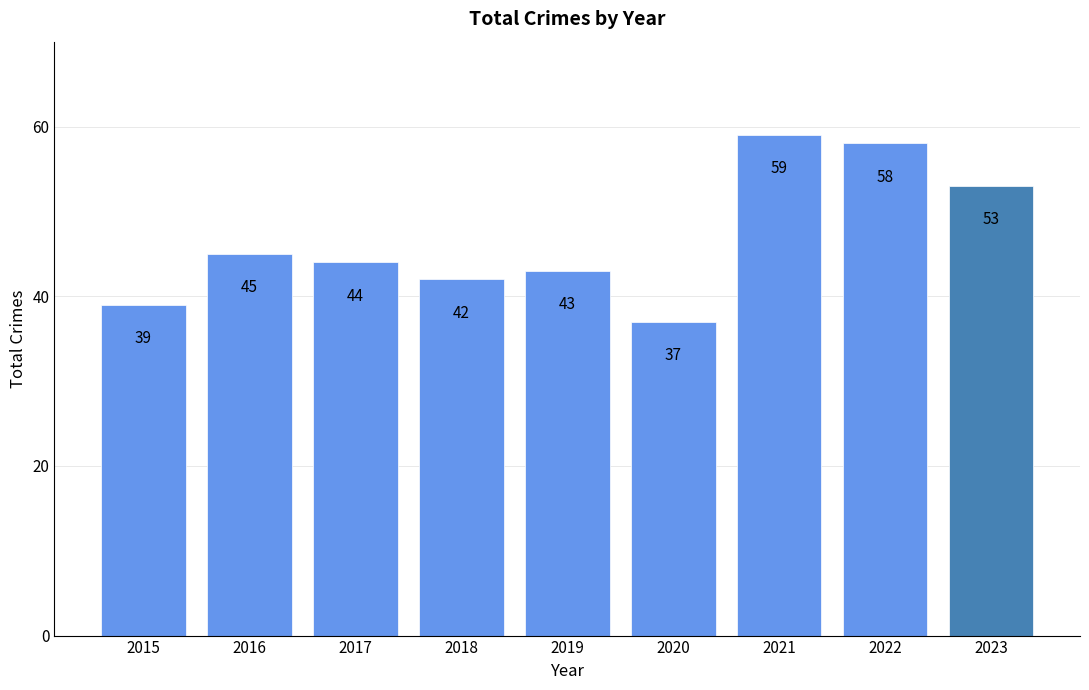

Approximately how many times larger is the value at 2021 compared to 2017?

1.3